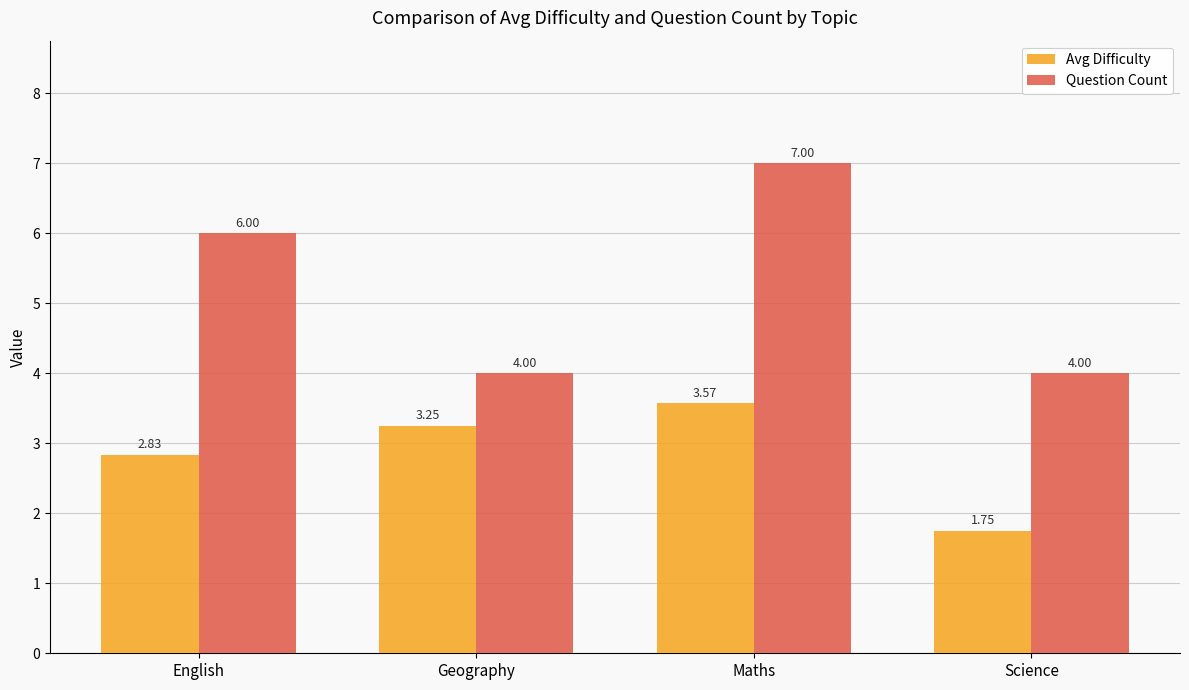

List the labels in order of Avg Difficulty value, largest first.

Maths, Geography, English, Science